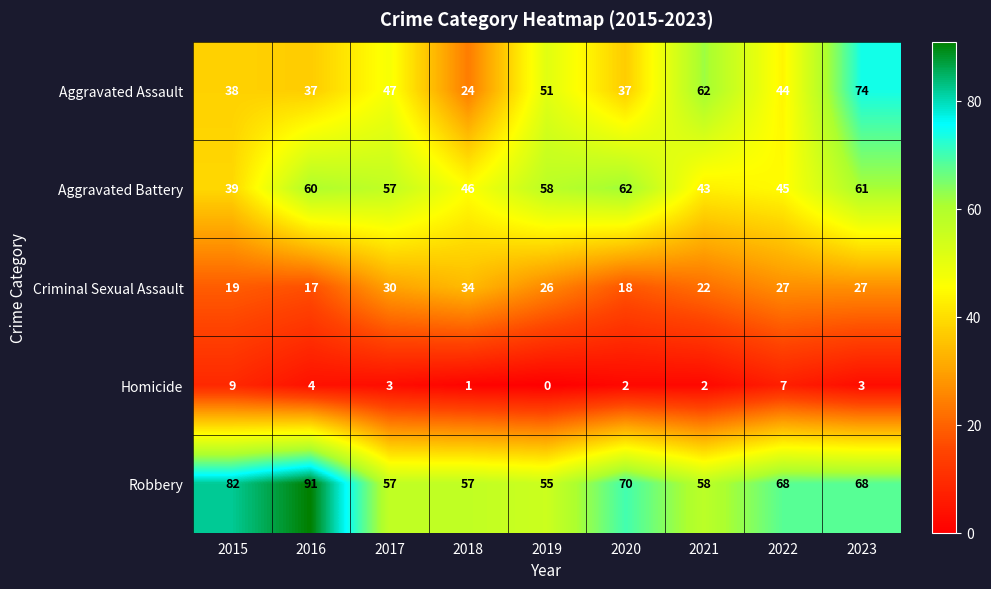

What is the difference between the maximum and minimum values in the Criminal Sexual Assault series?

17